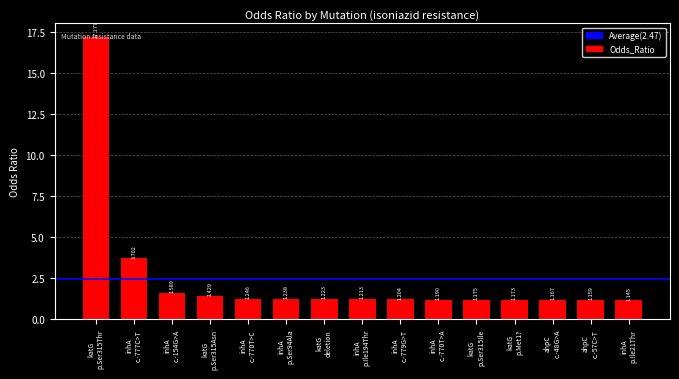

Reading left to right, list all the values displayed in this chart.

17.2	3.7	1.6	1.4	1.2	1.2	1.2	1.2	1.2	1.2	1.2	1.2	1.2	1.2	1.1